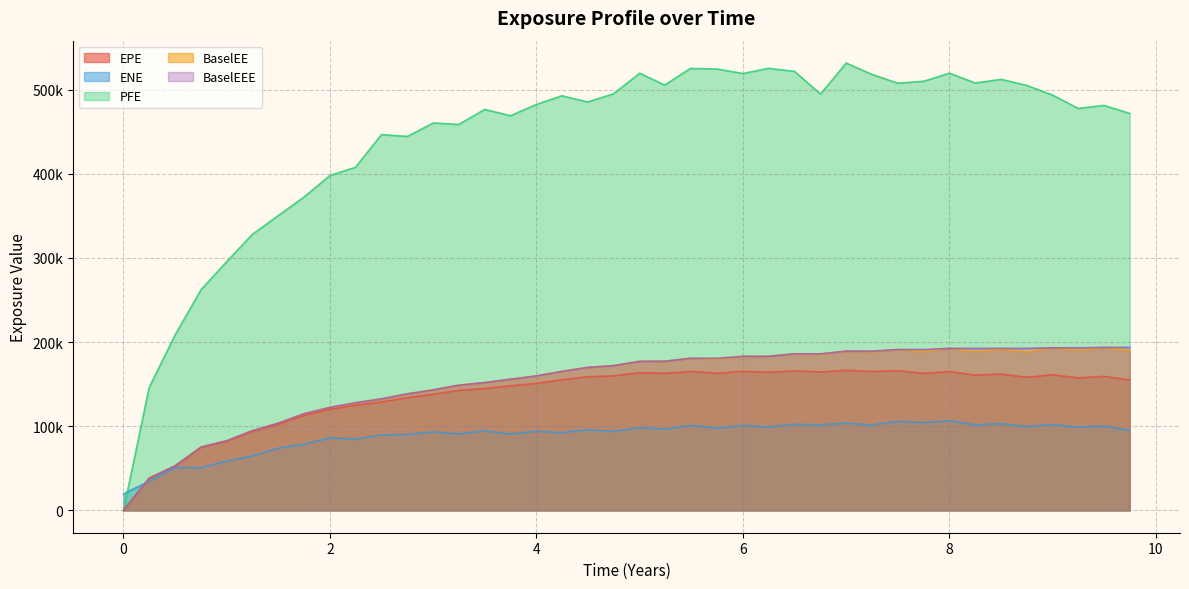

What is the difference between the maximum and minimum values in the EPE series?

166490.0